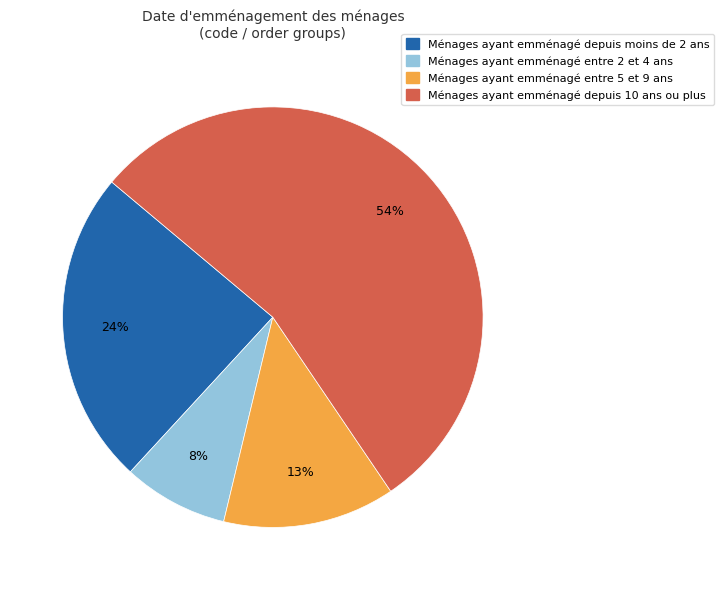

Is the sum of Ménages ayant emménagé depuis moins de 2 ans and Ménages ayant emménagé entre 2 et 4 ans greater than half?

No